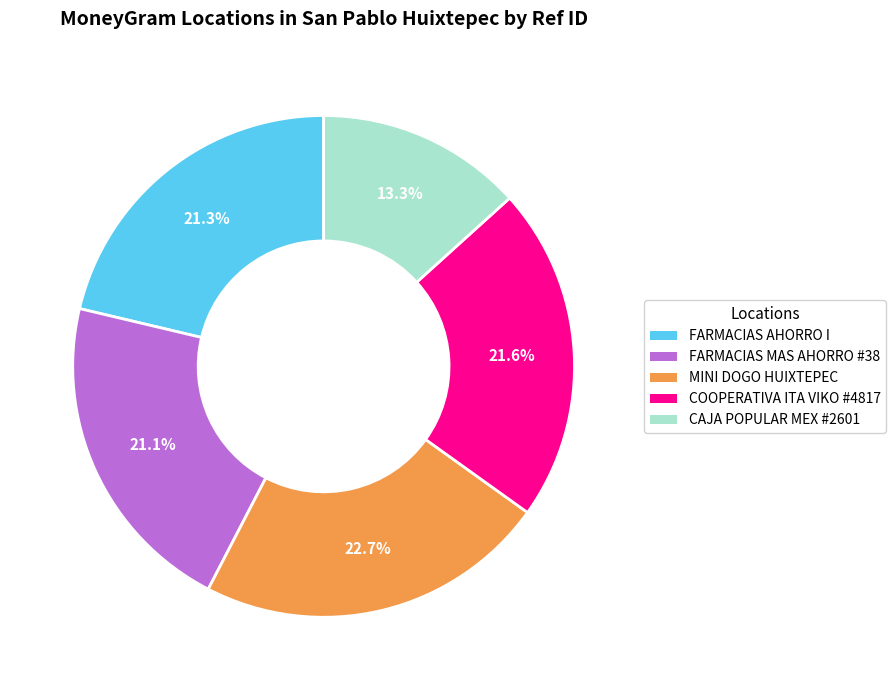

Is there a majority slice in this chart?

No